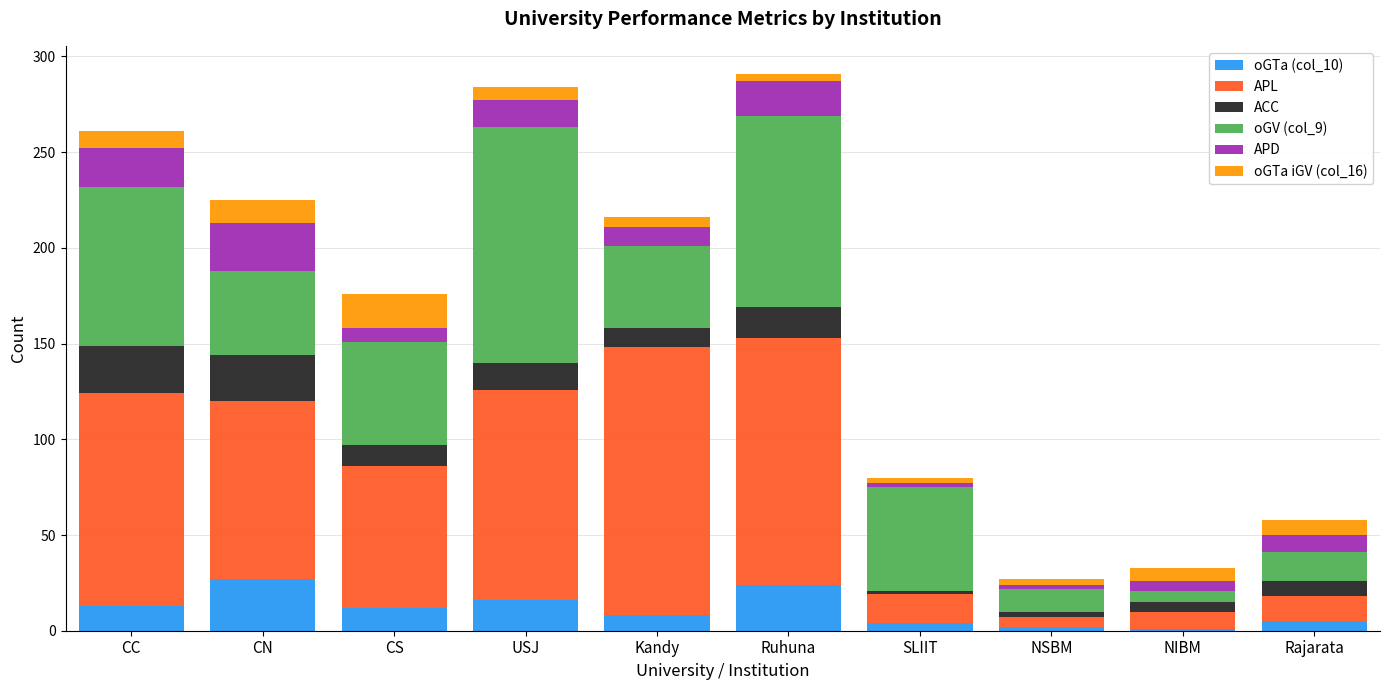

What is the total value across all series at CN?

225